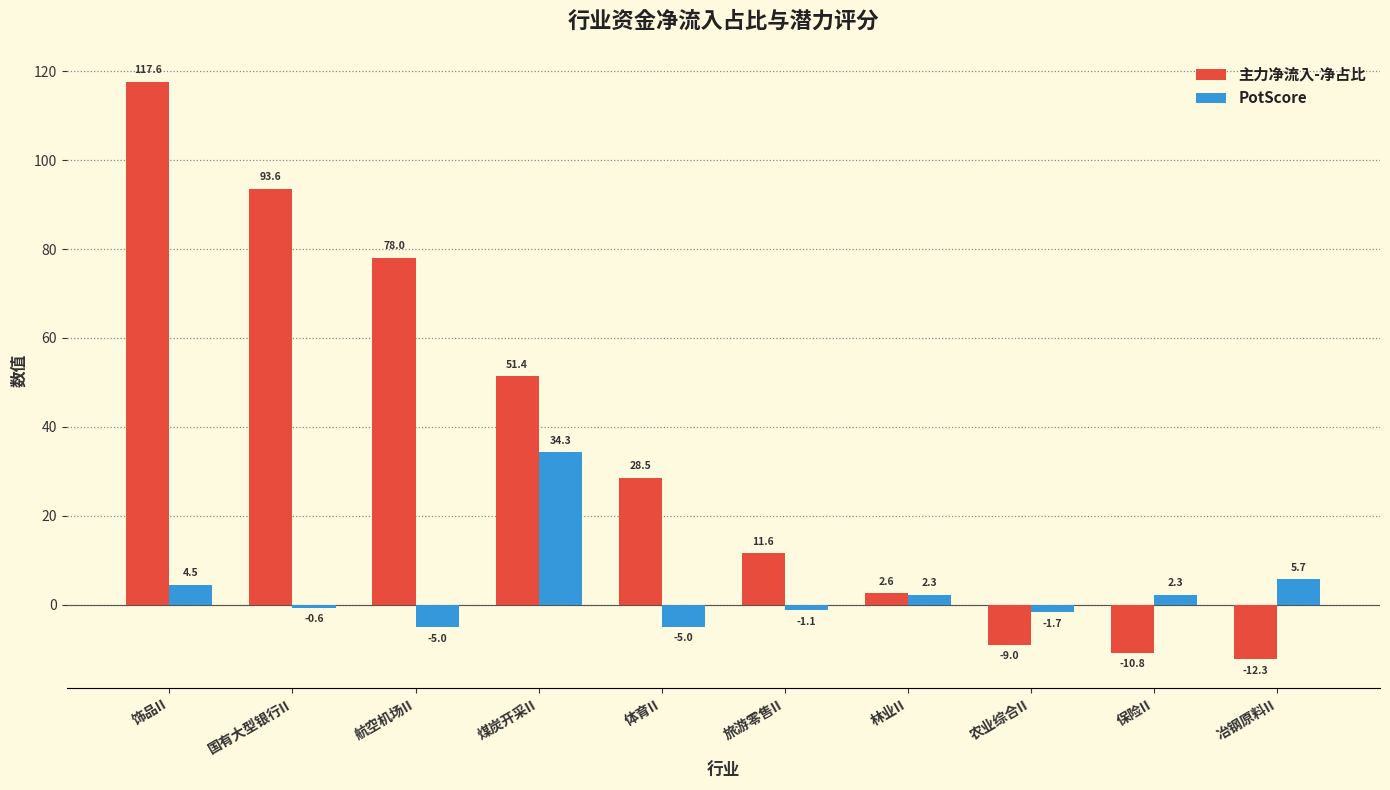

What is the difference between the second highest and second lowest values in the PotScore series?

10.7